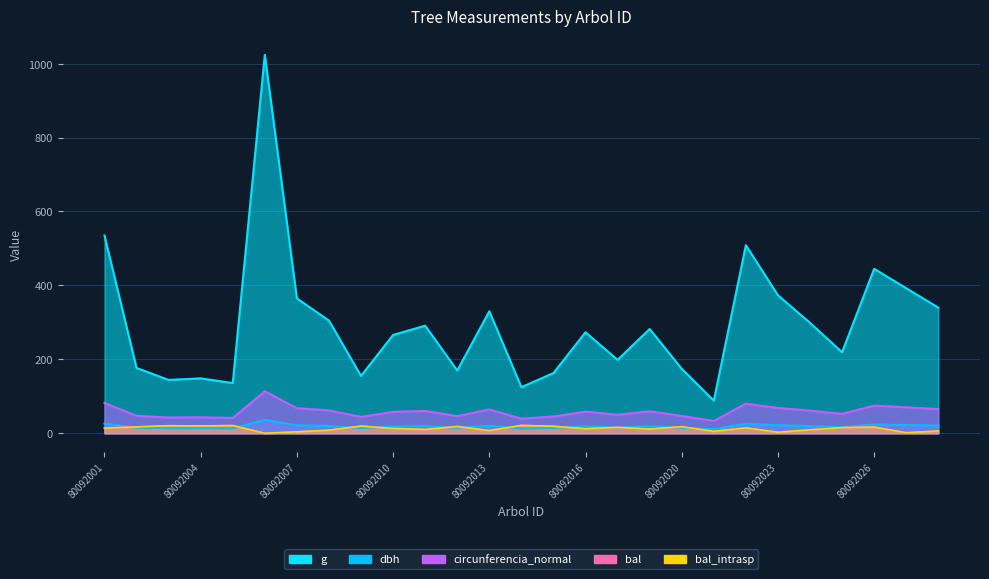

Rank the categories by dbh value from lowest to highest.

80092021, 80092014, 80092005, 80092003, 80092004, 80092009, 80092015, 80092012, 80092020, 80092002, 80092017, 80092025, 80092010, 80092016, 80092018, 80092011, 80092024, 80092008, 80092013, 80092028, 80092007, 80092023, 80092027, 80092026, 80092022, 80092001, 80092006